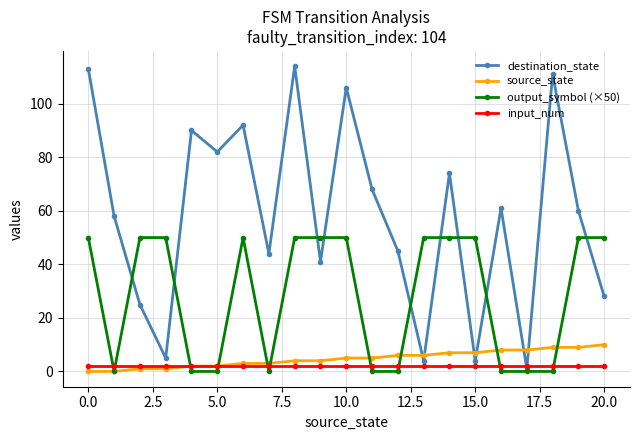

Which series has the largest range (max minus min)?

destination_state